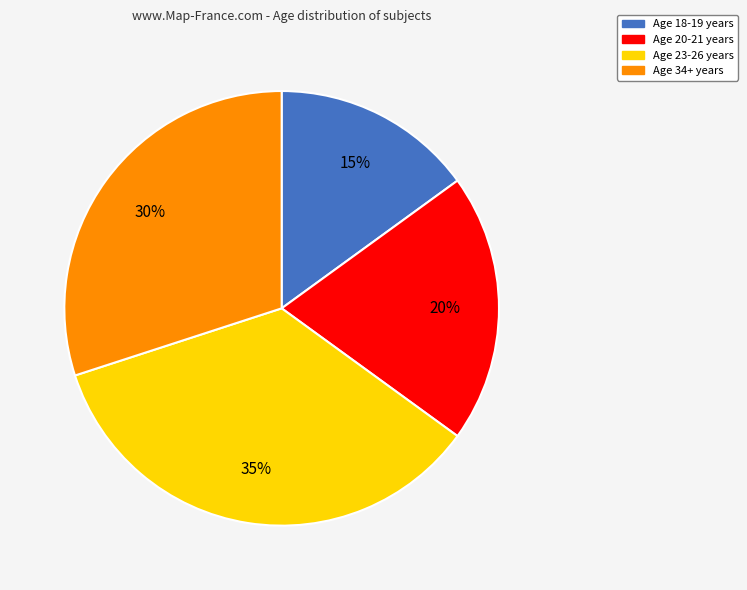

How many segments does this pie chart have?

4